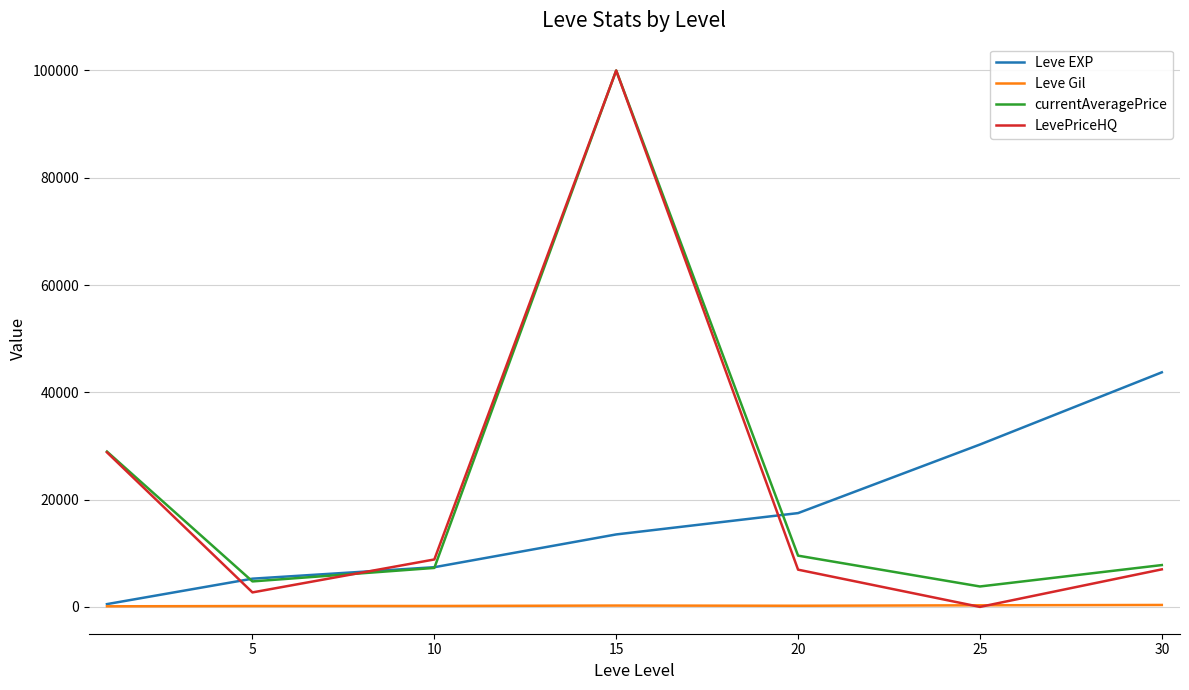

What is the highest value of the currentAveragePrice series?

100000.0